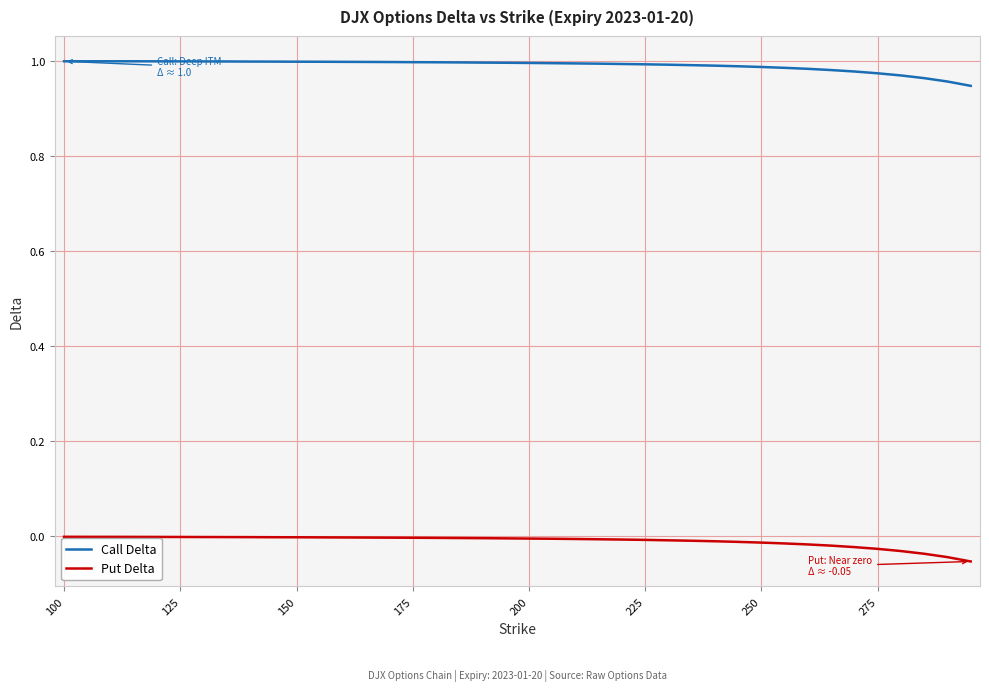

Rank the series by their maximum value, from lowest to highest.

Put Delta, Call Delta